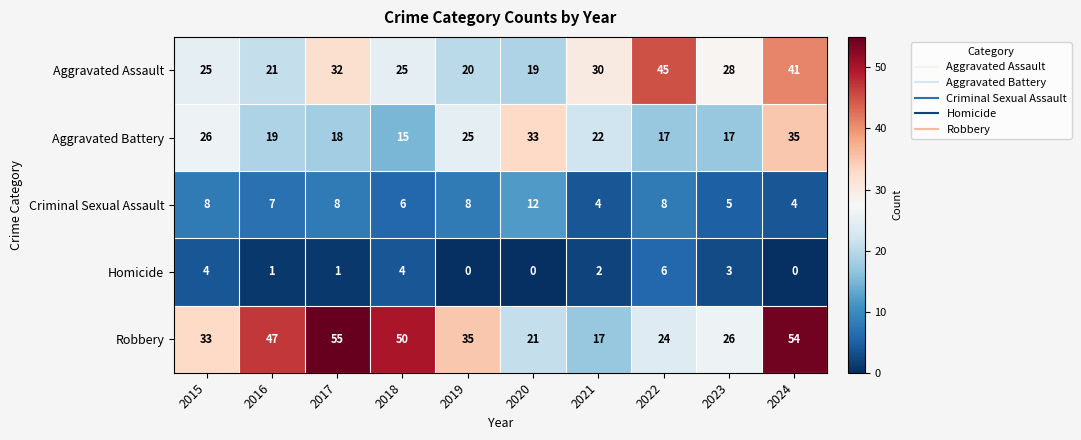

What is the maximum value for Robbery?

55